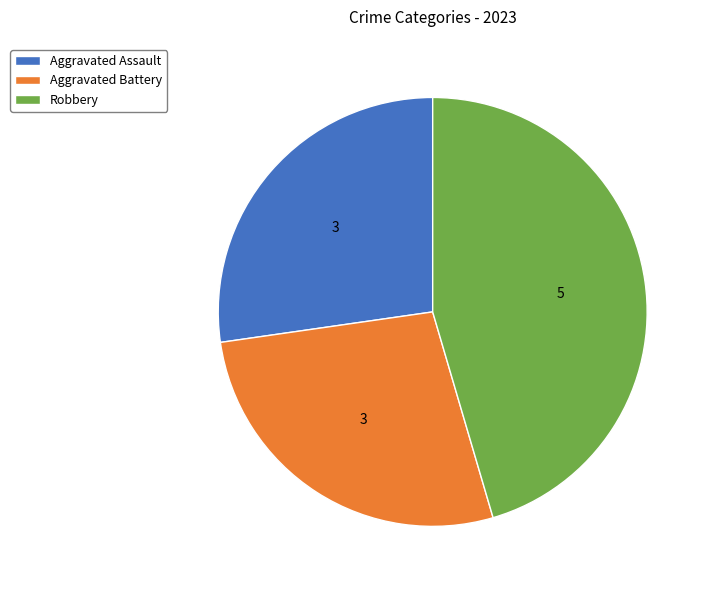

Does Aggravated Assault represent more than half of the total?

No